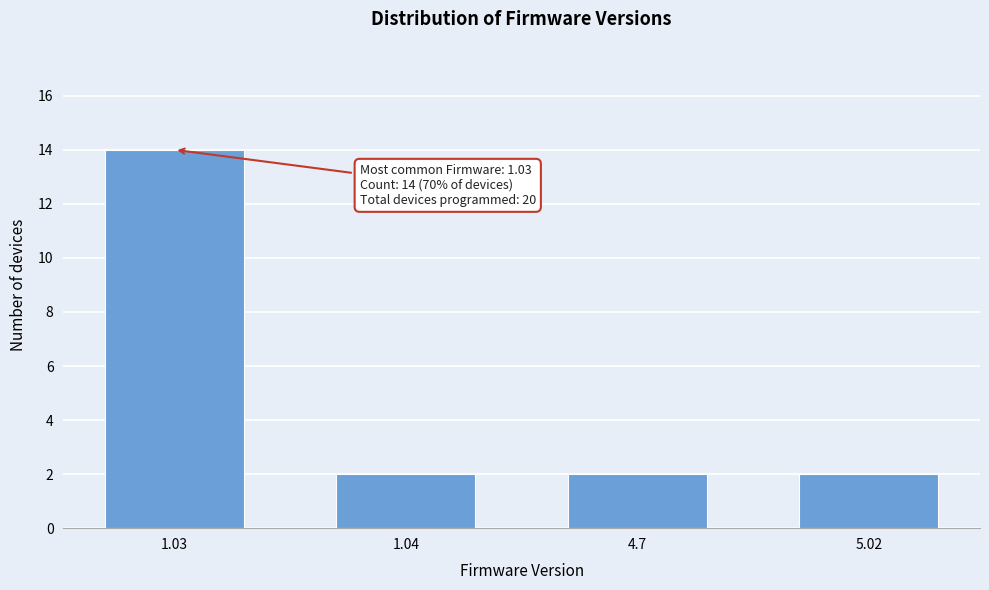

Reading right to left, list all the values displayed in this chart.

2	2	2	14